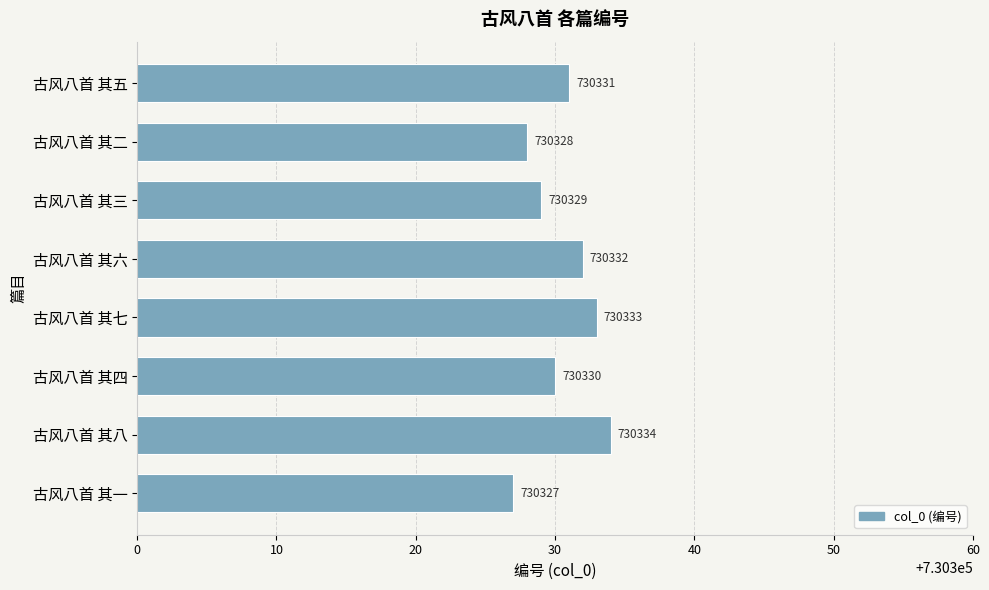

How many values are between 730329 and 730333?

5